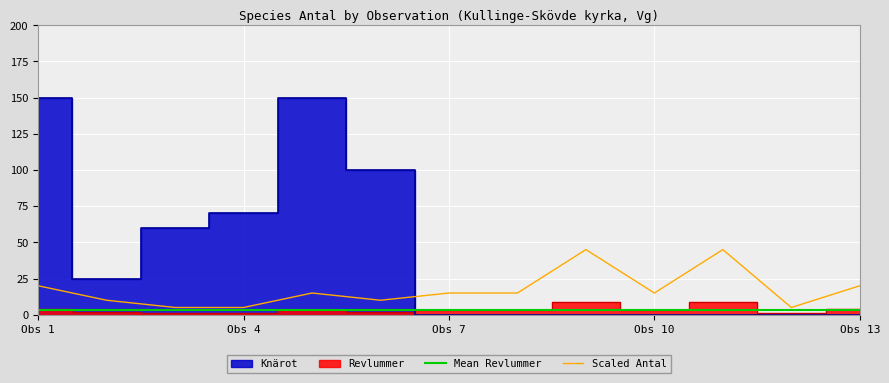

What is the highest value of the Scaled Antal series?

45.0